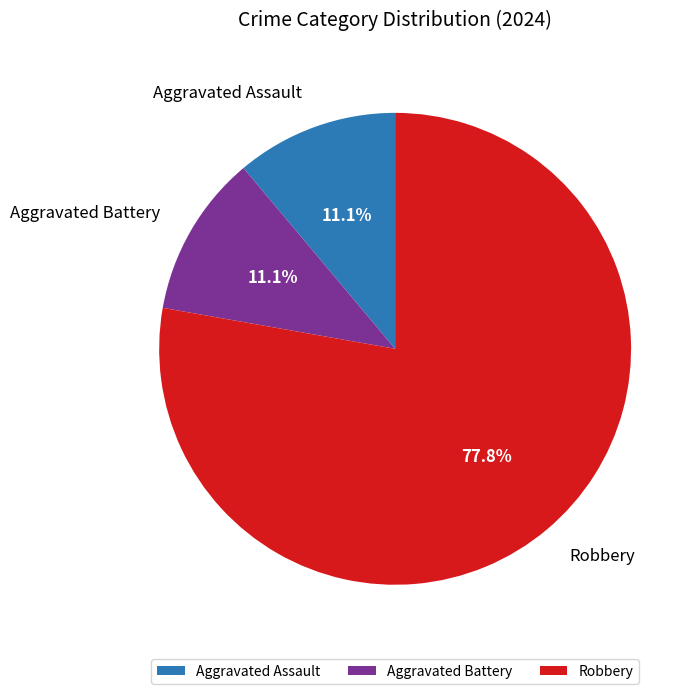

The Robbery slice represents 87% of the pie. True or false?

False